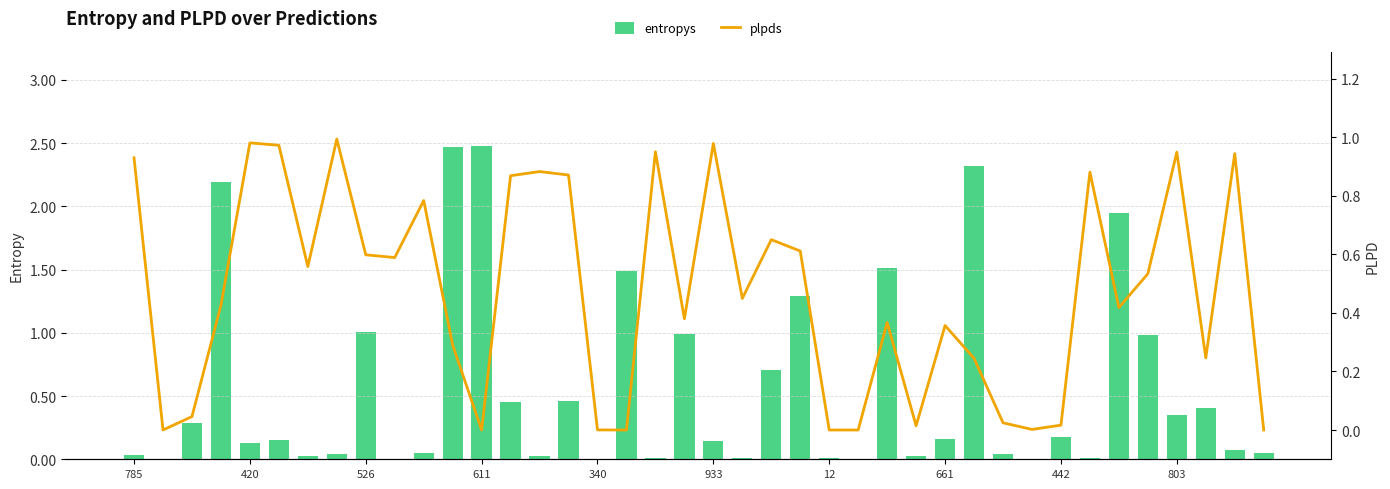

What is the sum of all entropys values?

22.5